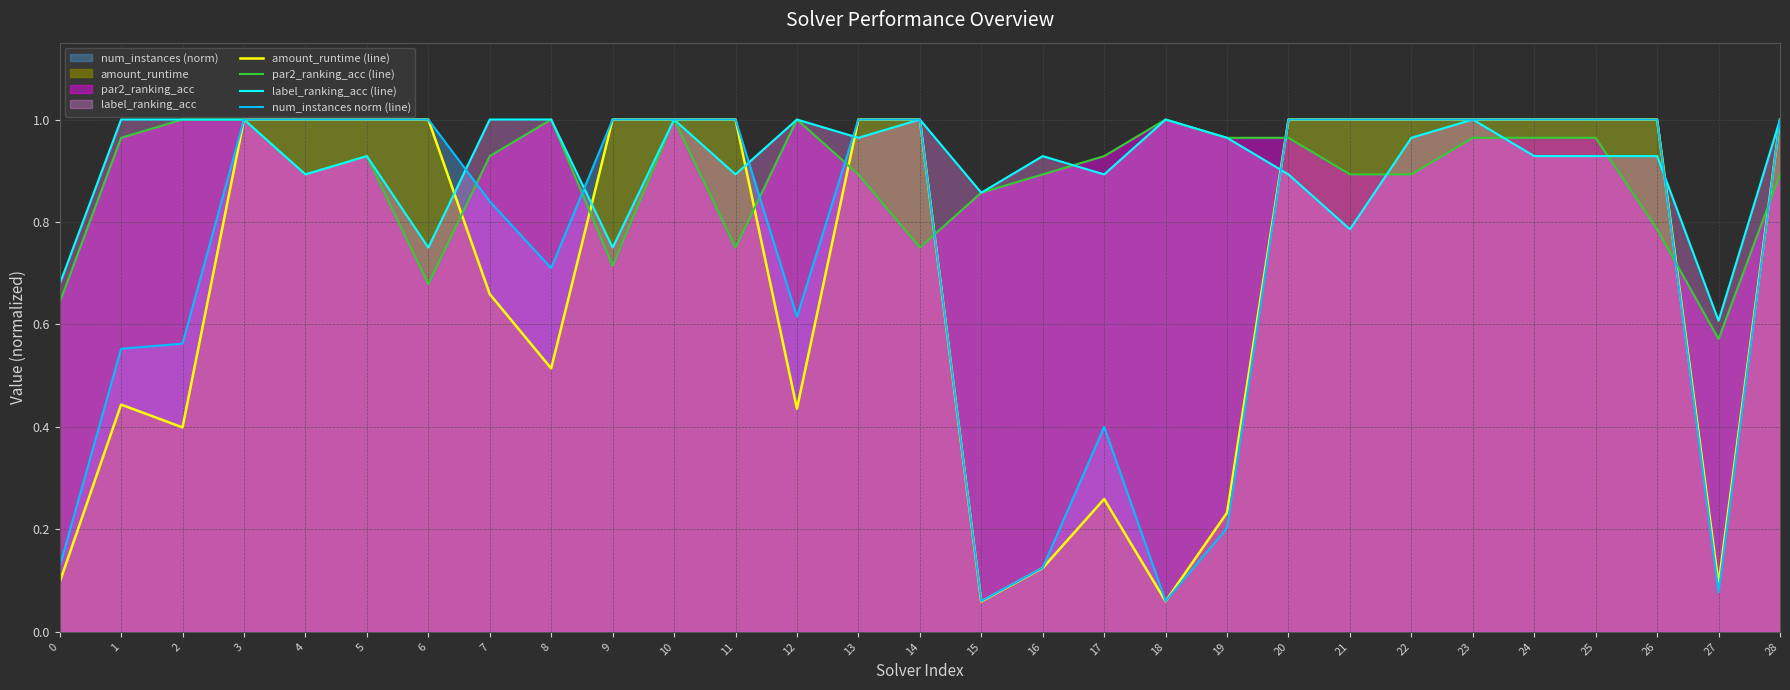

At which category does label_ranking_acc (line) reach its first local peak?

5